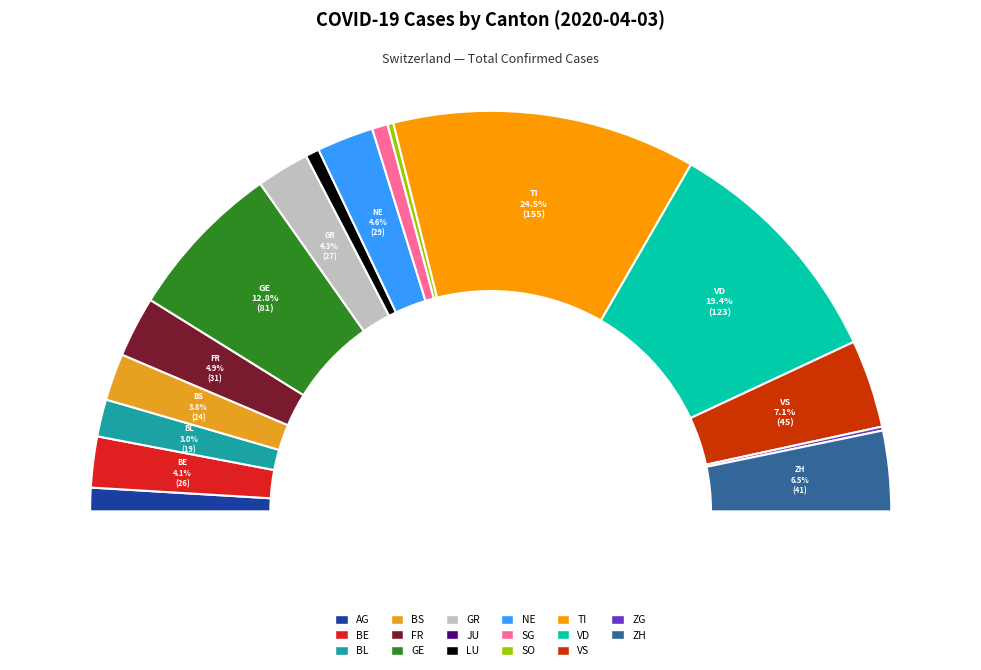

Combined, what portion of the pie is VS and SG?

8.4%